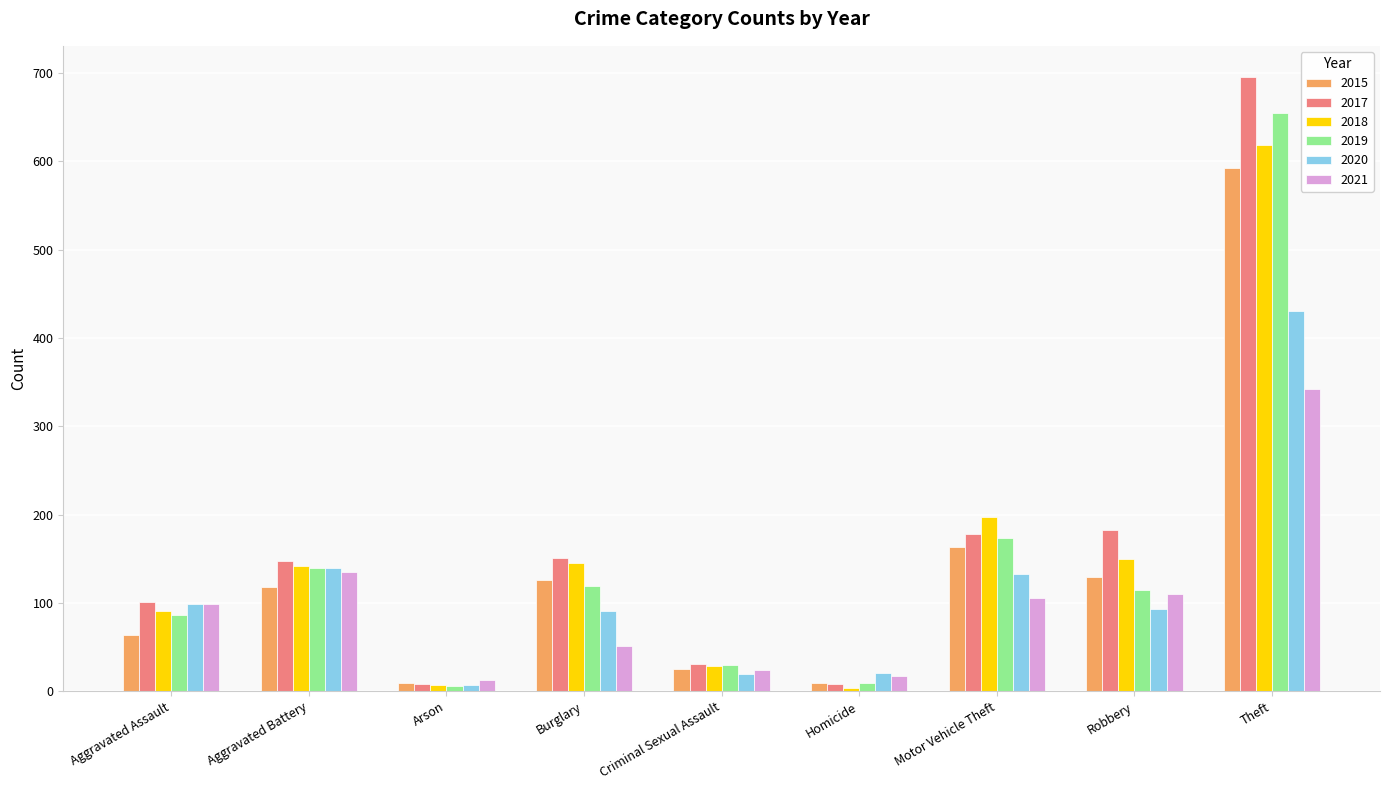

Is the value of 2018 at Aggravated Assault greater than the value of 2019 at Aggravated Battery?

No